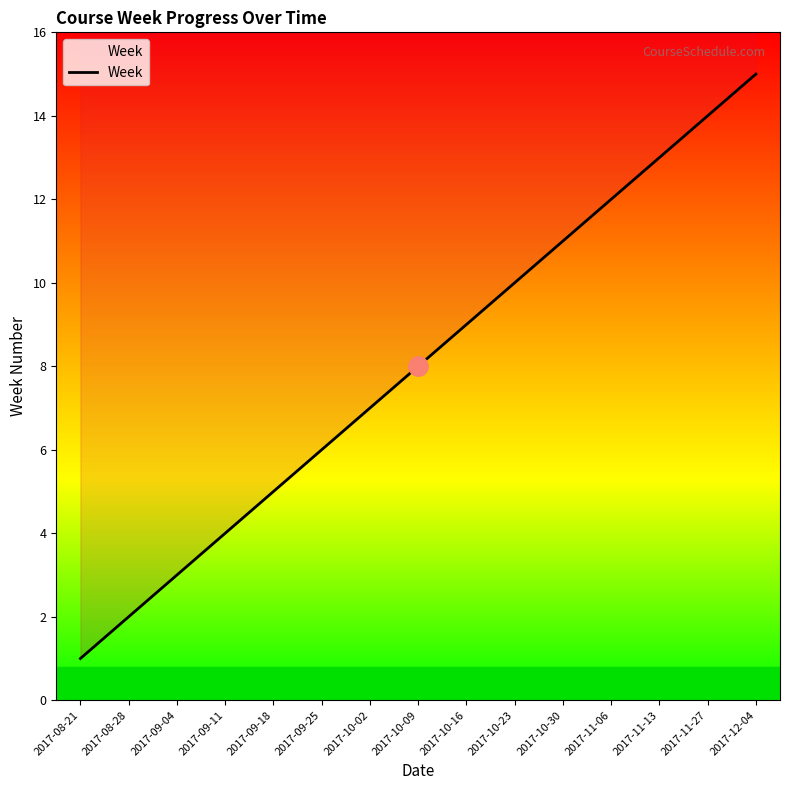

What is the maximum value shown in the chart?

15